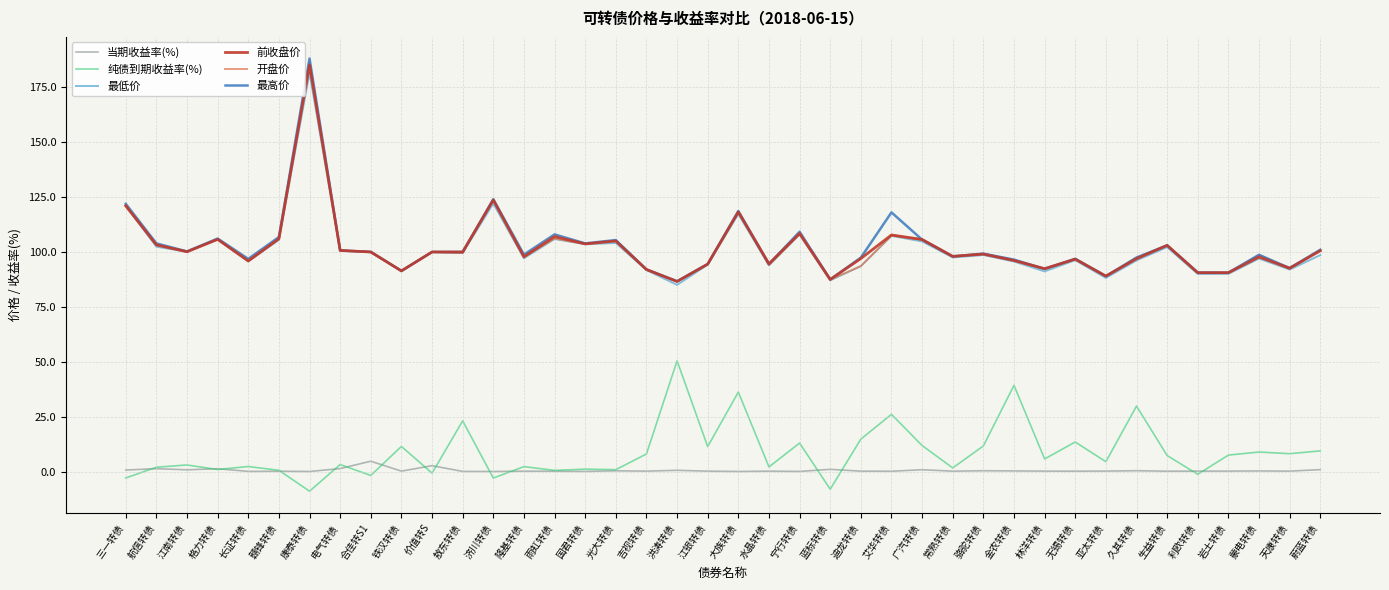

Which category has the highest value across all series?

康泰转债